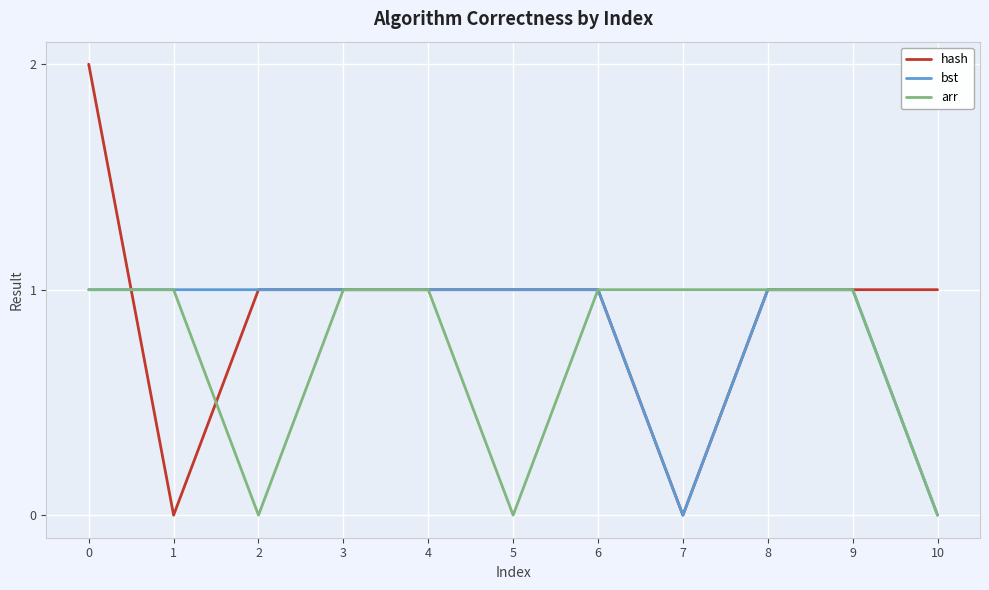

Is it true that arr equals 1 at 1?

True